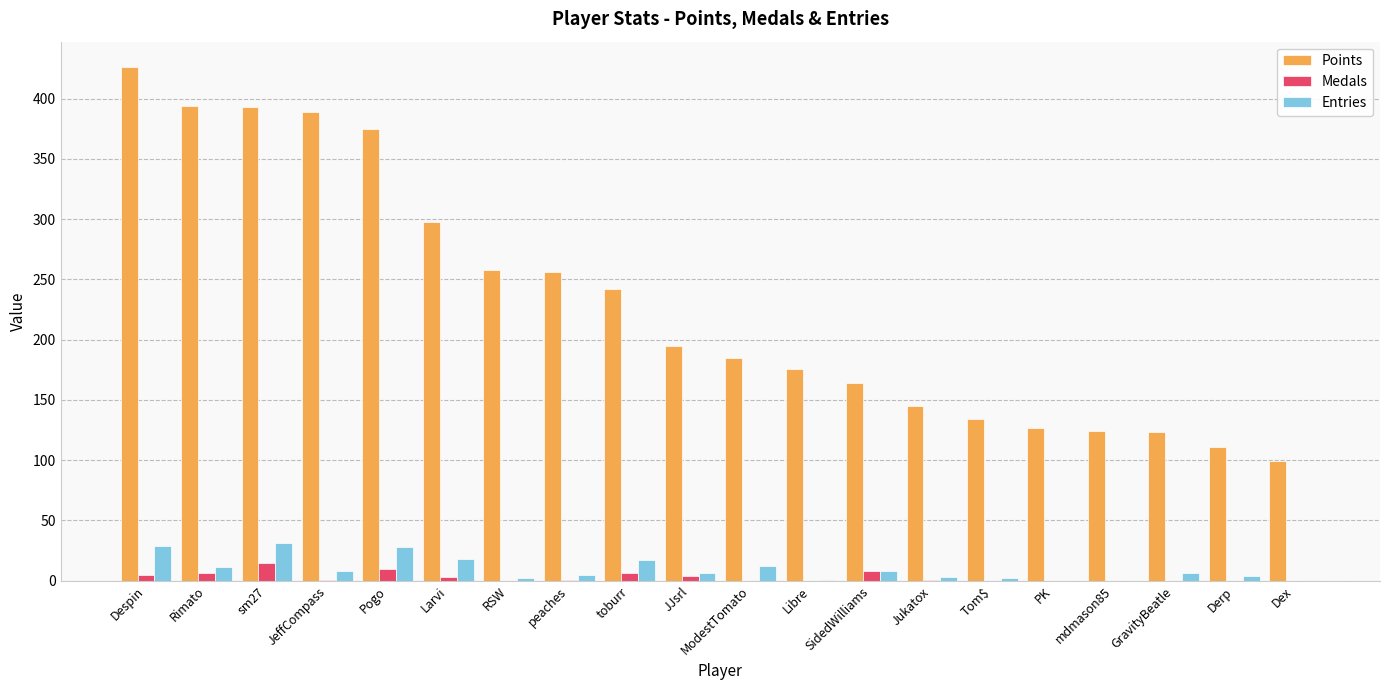

Read the Medals value at Rimato, to the nearest 5.

5